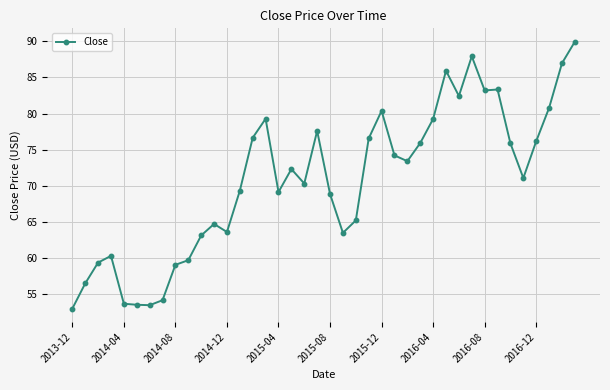

True or false: the data has more than 2 interior local peaks.

True